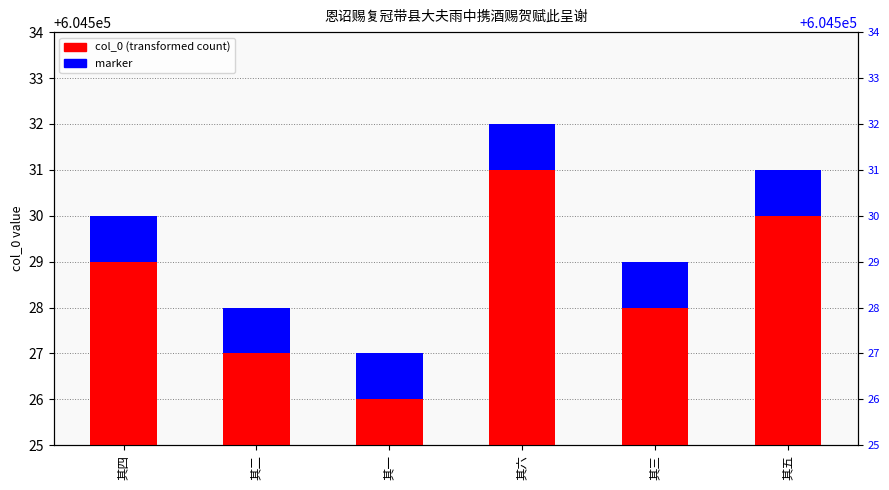

What position from the left is 其四?

1